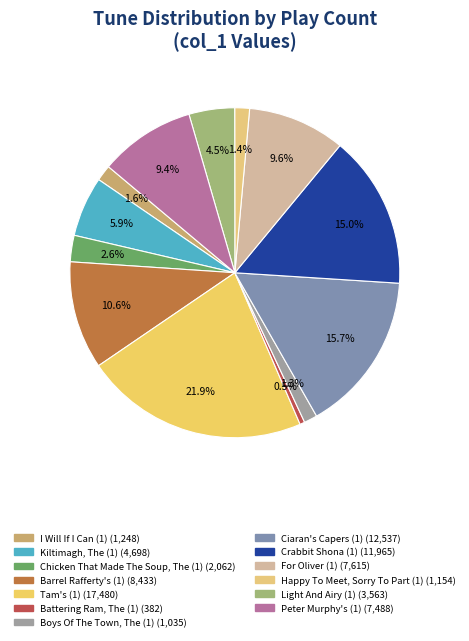

What is the change in value from Barrel Rafferty's (1) to Peter Murphy's (1)?

-945